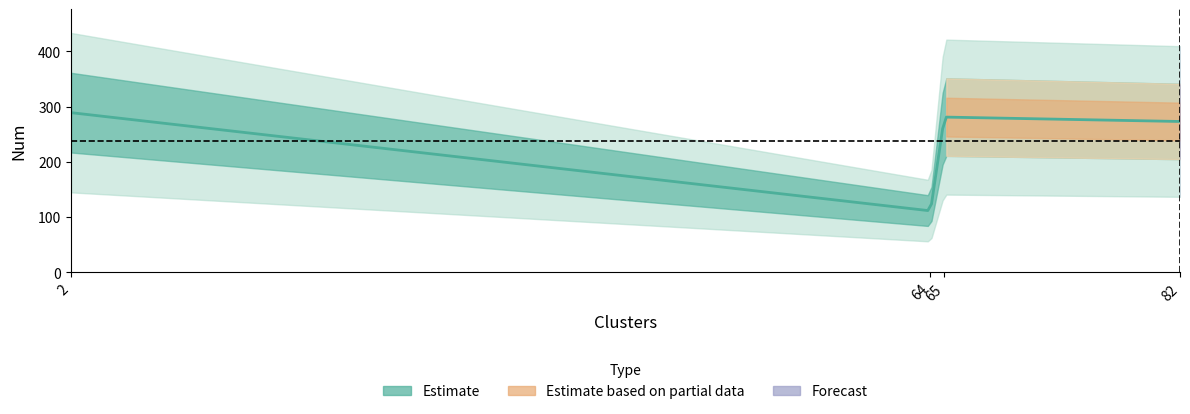

Which category has the highest value across all series?

2